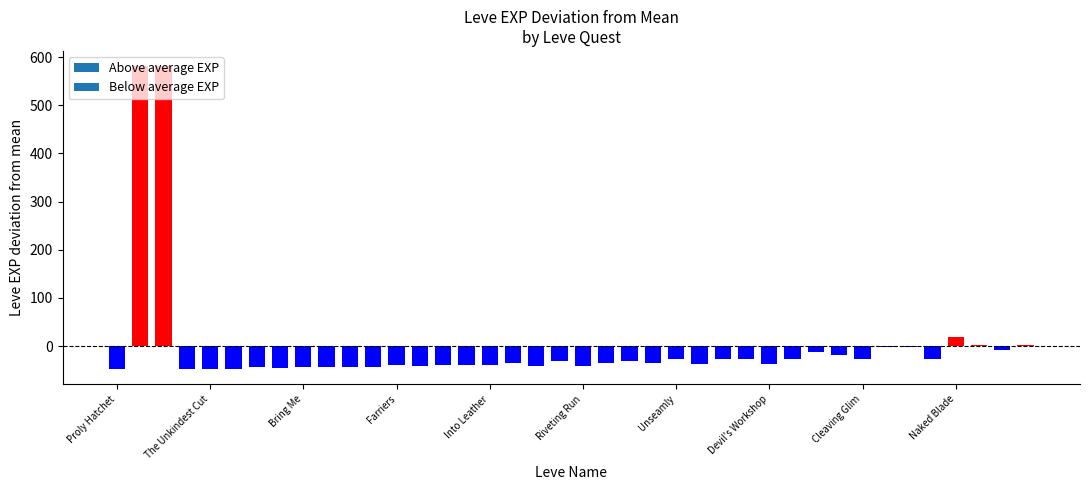

What is the maximum value shown in the chart?

581.3